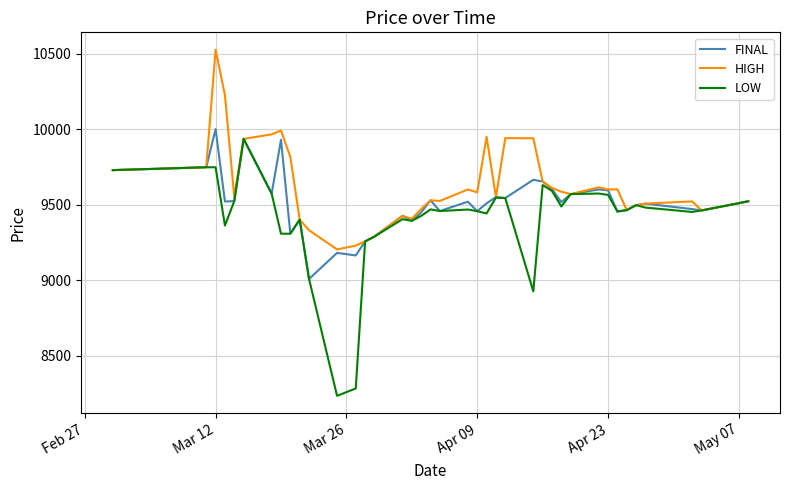

Rank the series by their average value, from highest to lowest.

HIGH, FINAL, LOW